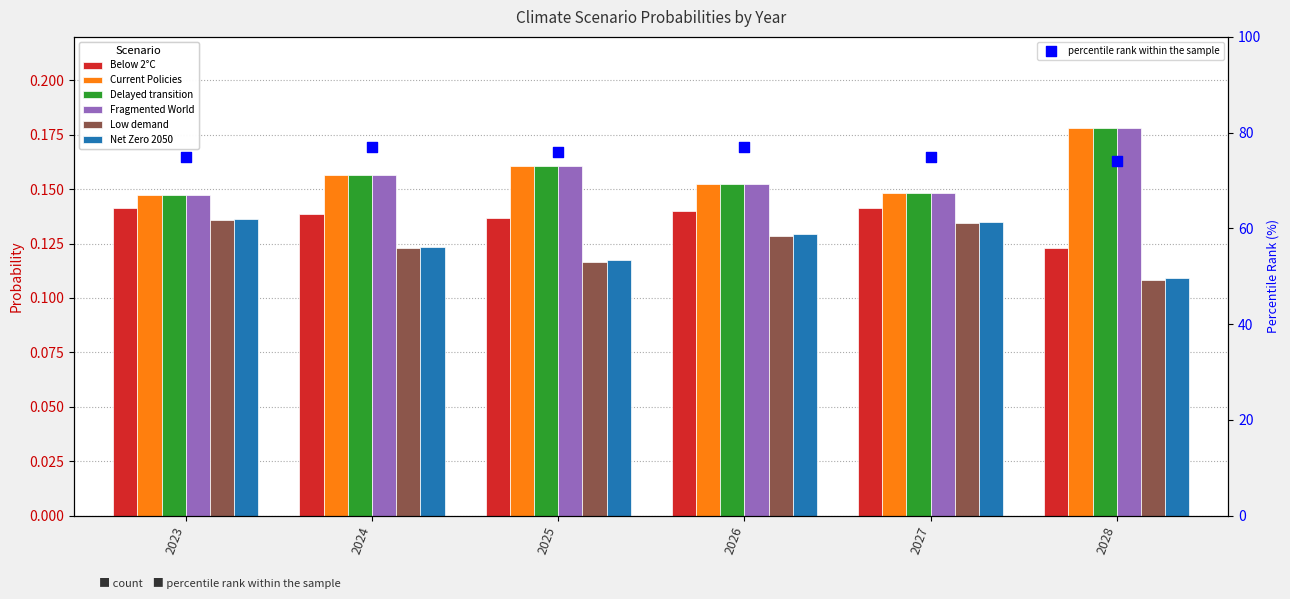

At which category is the sum across all series the highest?

2028